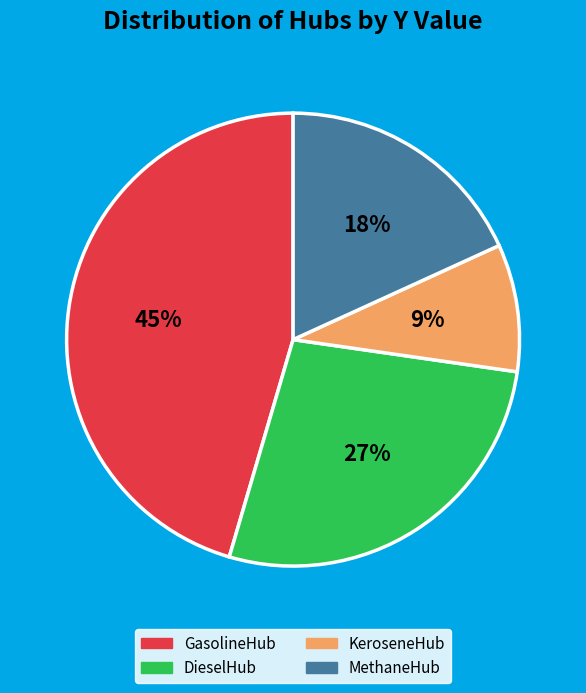

True or false: DieselHub accounts for 27% of the total.

True